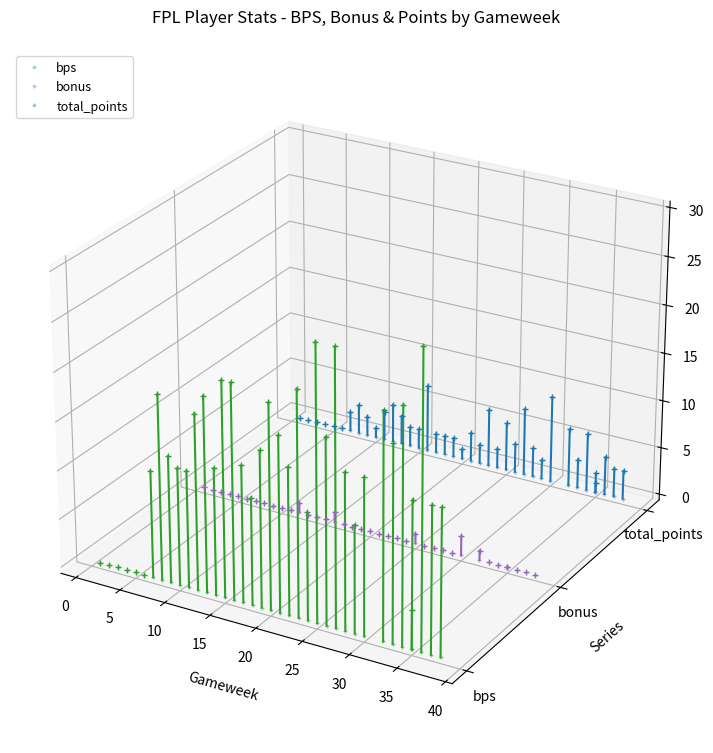

Between 5 and 25, which series saw the biggest shift?

bps